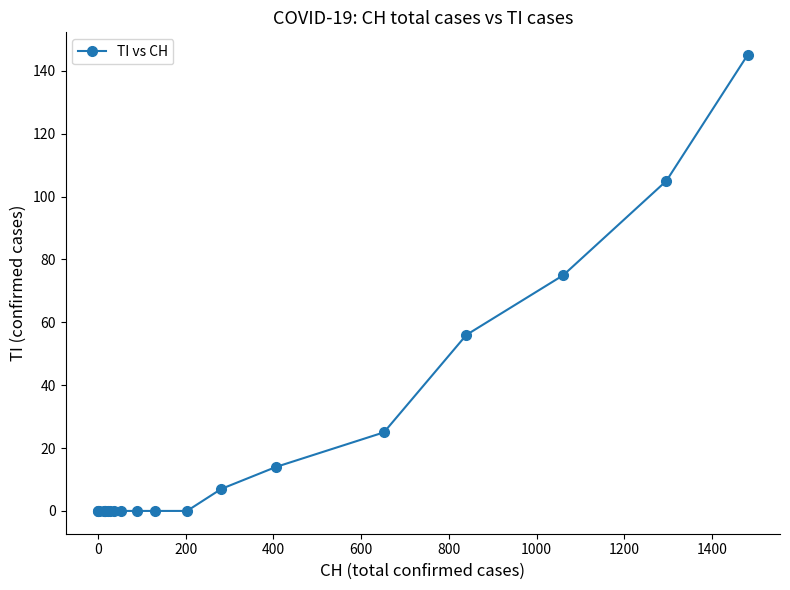

What is the difference between the maximum and minimum values?

145